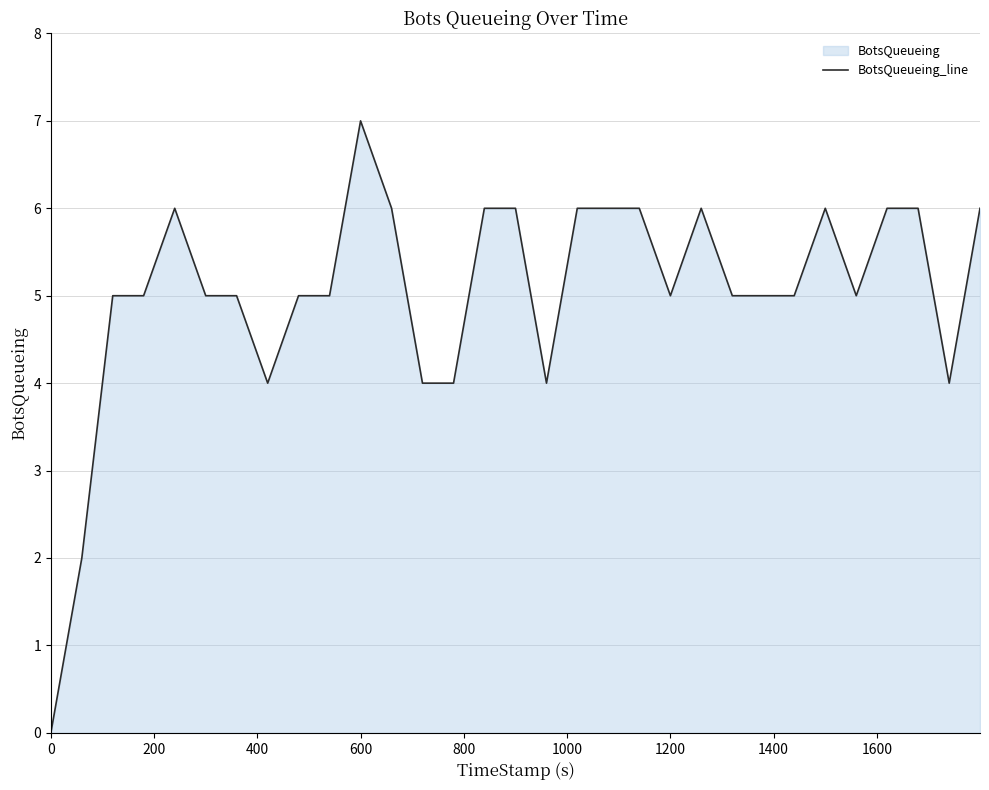

The value at 1200 is 1. True or false?

False